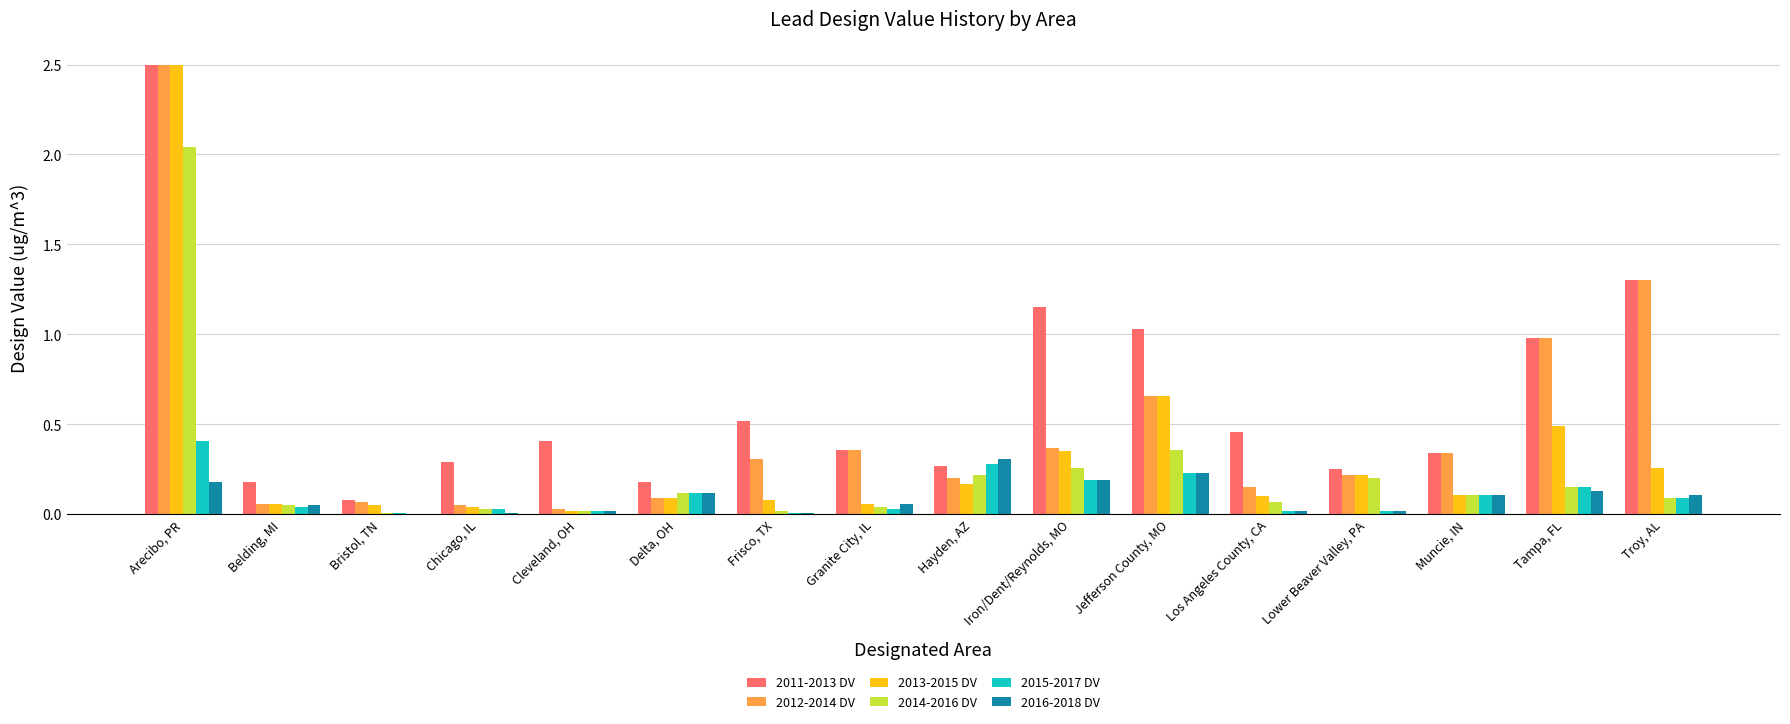

At which category is the sum across all series the highest?

Arecibo, PR